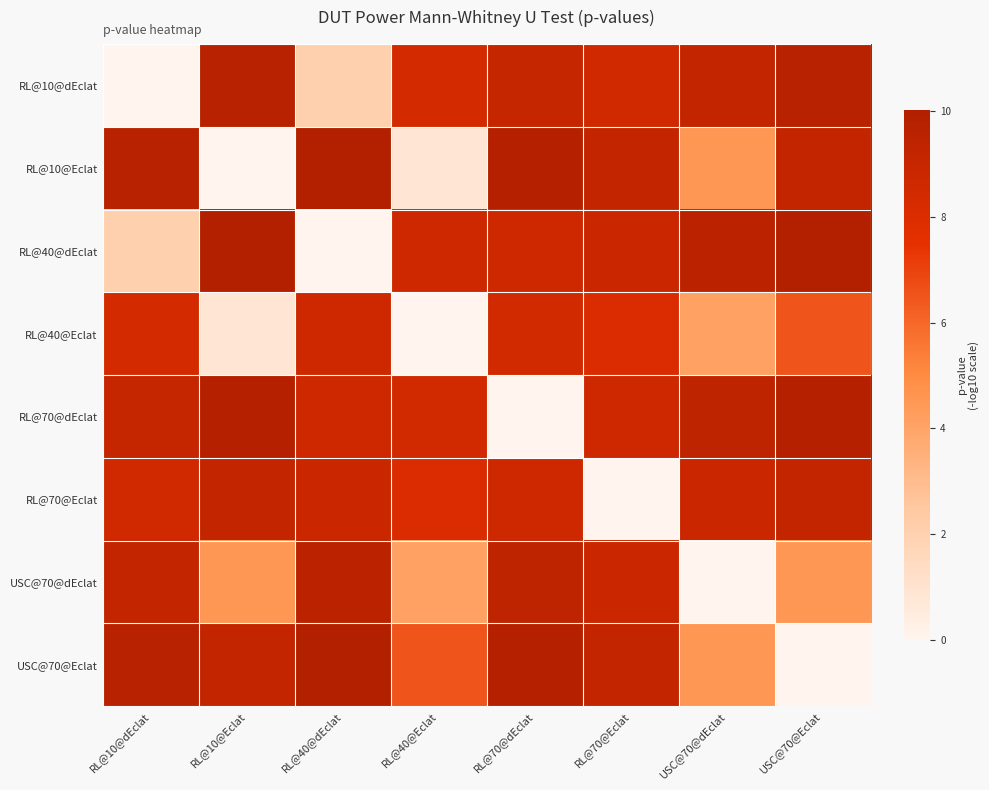

Reading left to right, transcribe all the data shown in this chart.

RL@10@dEclat: RL@10@dEclat=0.0	RL@10@Eclat=9.6	RL@40@dEclat=2.0	RL@40@Eclat=8.3	RL@70@dEclat=9.0	RL@70@Eclat=8.5	USC@70@dEclat=9.2	USC@70@Eclat=9.6
RL@10@Eclat: RL@10@dEclat=9.6	RL@10@Eclat=0.0	RL@40@dEclat=10.0	RL@40@Eclat=0.9	RL@70@dEclat=9.8	RL@70@Eclat=9.2	USC@70@dEclat=4.5	USC@70@Eclat=9.2
RL@40@dEclat: RL@10@dEclat=2.0	RL@10@Eclat=10.0	RL@40@dEclat=0.0	RL@40@Eclat=8.6	RL@70@dEclat=8.6	RL@70@Eclat=8.8	USC@70@dEclat=9.5	USC@70@Eclat=10.0
RL@40@Eclat: RL@10@dEclat=8.3	RL@10@Eclat=0.9	RL@40@dEclat=8.6	RL@40@Eclat=0.0	RL@70@dEclat=8.5	RL@70@Eclat=8.0	USC@70@dEclat=4.1	USC@70@Eclat=6.5
RL@70@dEclat: RL@10@dEclat=9.0	RL@10@Eclat=9.8	RL@40@dEclat=8.6	RL@40@Eclat=8.5	RL@70@dEclat=0.0	RL@70@Eclat=8.7	USC@70@dEclat=9.4	USC@70@Eclat=9.8
RL@70@Eclat: RL@10@dEclat=8.5	RL@10@Eclat=9.2	RL@40@dEclat=8.8	RL@40@Eclat=8.0	RL@70@dEclat=8.7	RL@70@Eclat=0.0	USC@70@dEclat=8.8	USC@70@Eclat=9.2
USC@70@dEclat: RL@10@dEclat=9.2	RL@10@Eclat=4.5	RL@40@dEclat=9.5	RL@40@Eclat=4.1	RL@70@dEclat=9.4	RL@70@Eclat=8.8	USC@70@dEclat=0.0	USC@70@Eclat=4.5
USC@70@Eclat: RL@10@dEclat=9.6	RL@10@Eclat=9.2	RL@40@dEclat=10.0	RL@40@Eclat=6.5	RL@70@dEclat=9.8	RL@70@Eclat=9.2	USC@70@dEclat=4.5	USC@70@Eclat=0.0